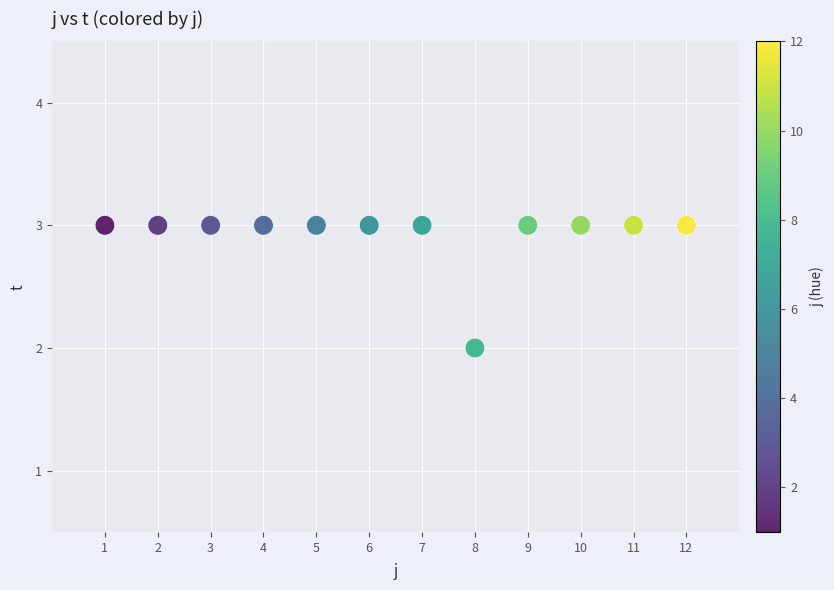

What is the range of X values (max minus min)?

11